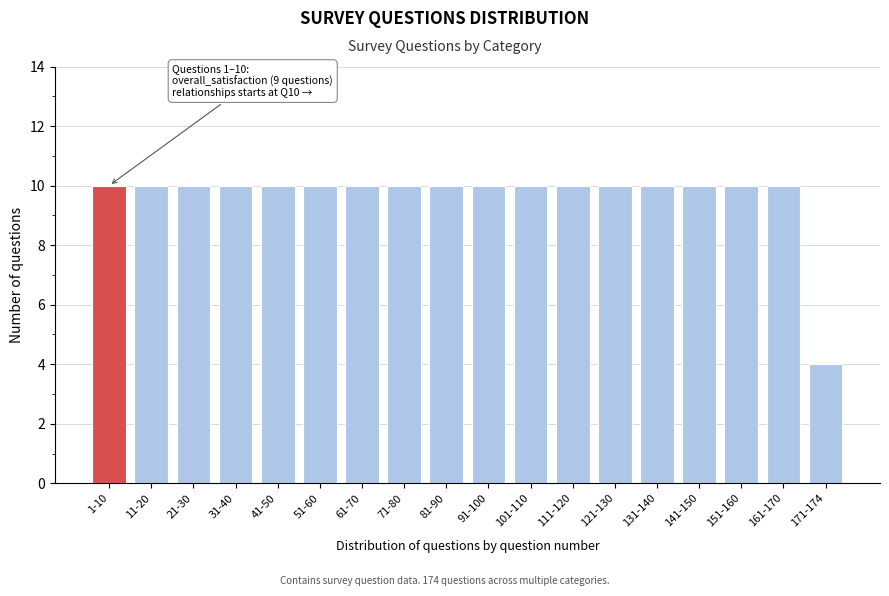

Reading left to right, what are all the values shown in this chart?

1-10=10	11-20=10	21-30=10	31-40=10	41-50=10	51-60=10	61-70=10	71-80=10	81-90=10	91-100=10	101-110=10	111-120=10	121-130=10	131-140=10	141-150=10	151-160=10	161-170=10	171-174=4